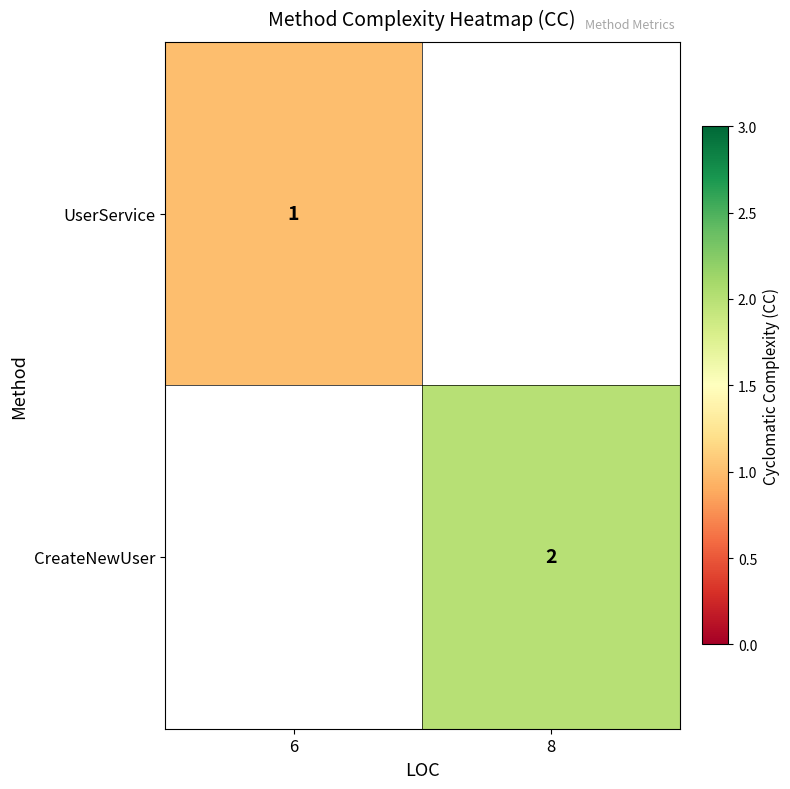

What is the minimum value shown in the chart?

1.0